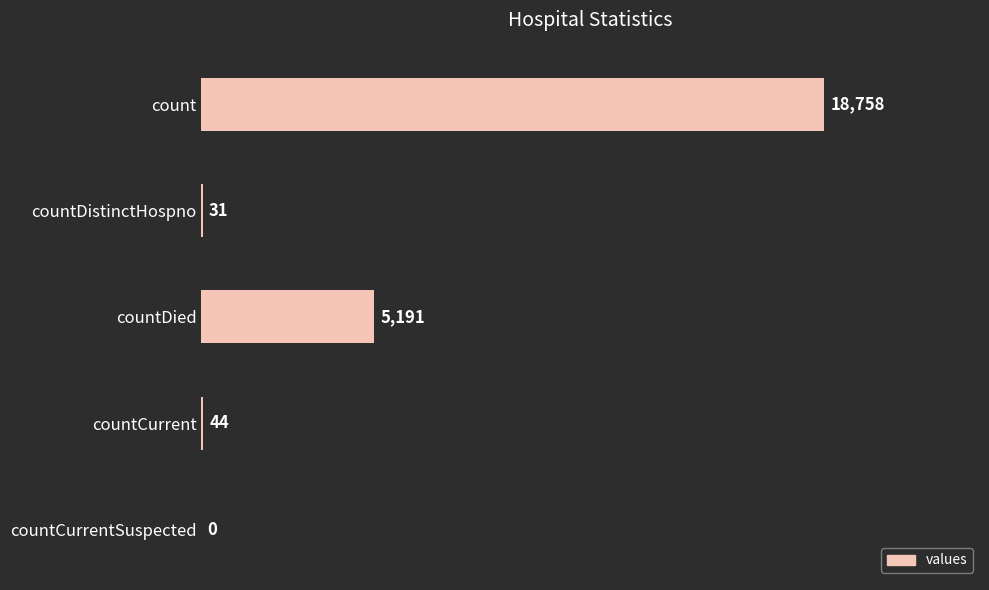

Between countDied and countDistinctHospno, which is larger?

countDied